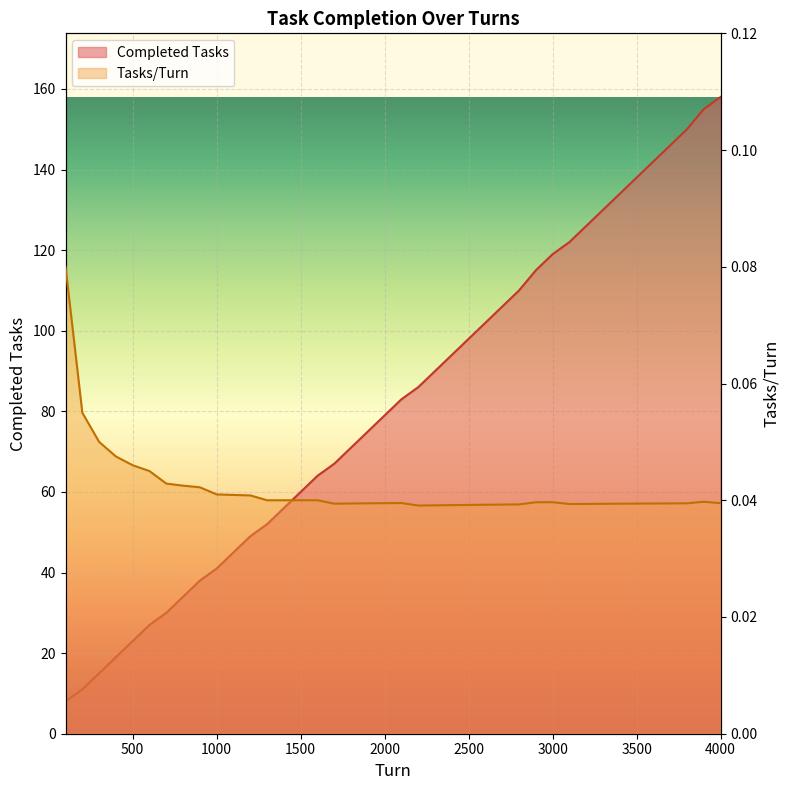

Count the number of categories in the chart.

40